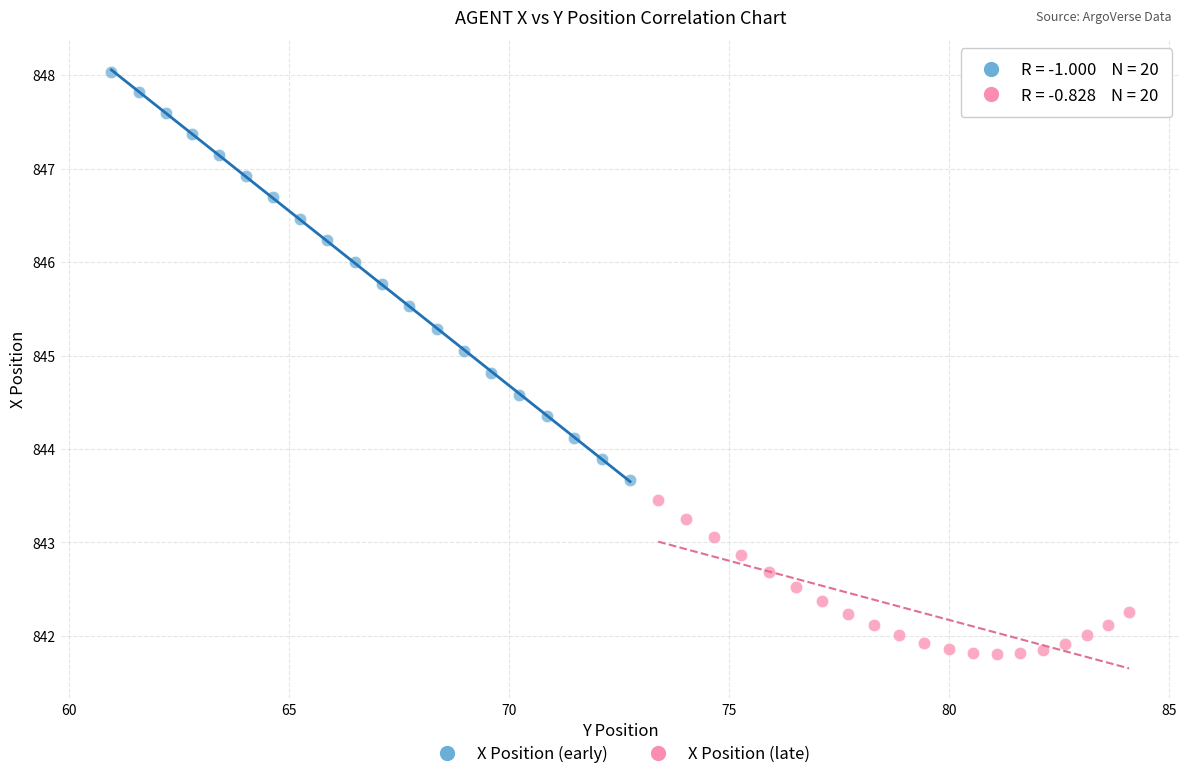

Which series has the largest Y range (max minus min)?

X Position (early)